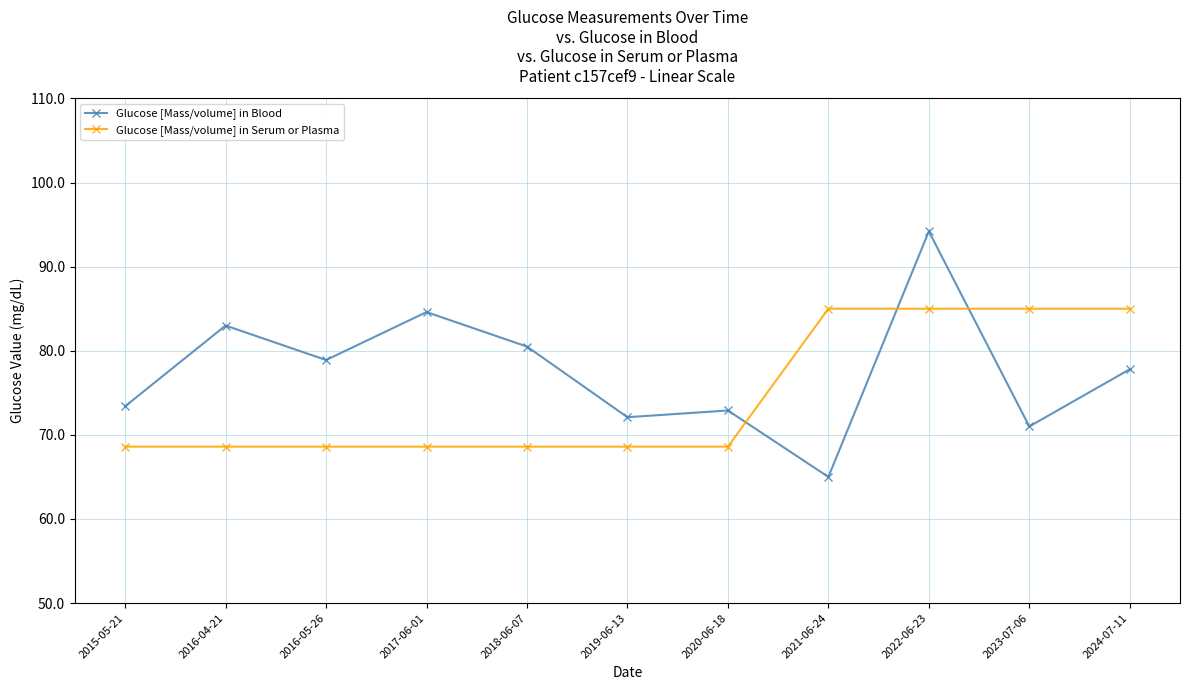

How many values in the Glucose [Mass/volume] in Blood series exceed 77?

6